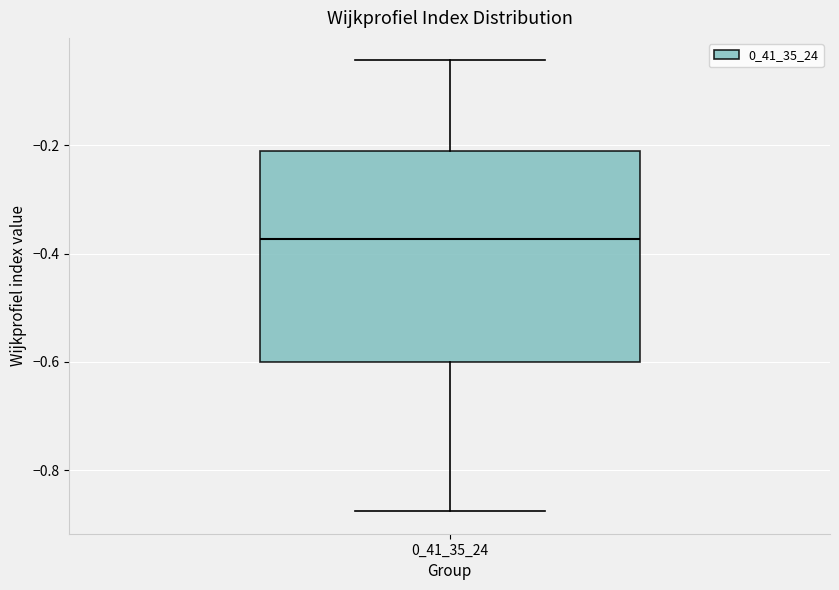

Transcribe this box plot: give where the median line is, the range the box spans, and where the two whiskers end, as read against the y-axis. The values are not printed on the chart, so give them approximately, as read against the axis.

median -0.38, box -0.60 to -0.22, whiskers -0.88 to -0.04